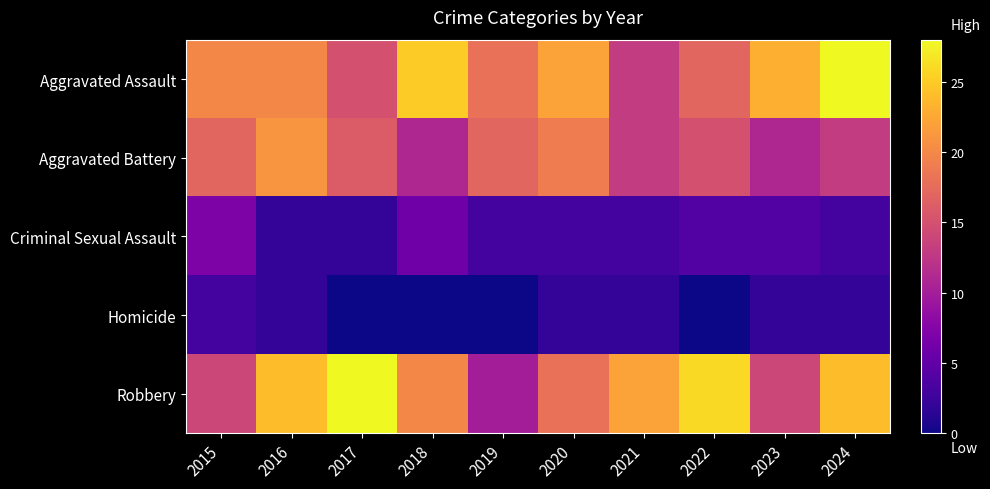

Which series has the largest total across all categories?

Aggravated Assault